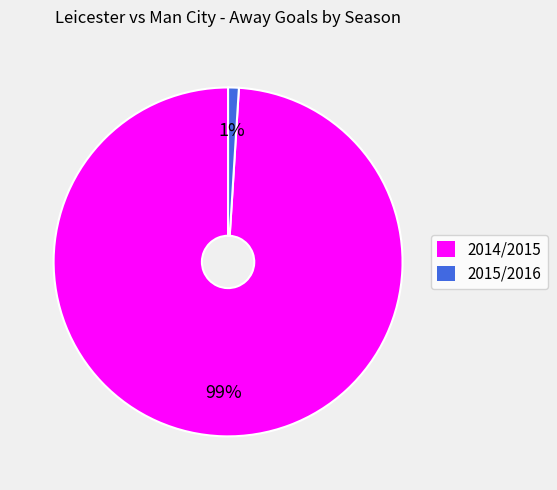

Count the number of slices in the pie.

2